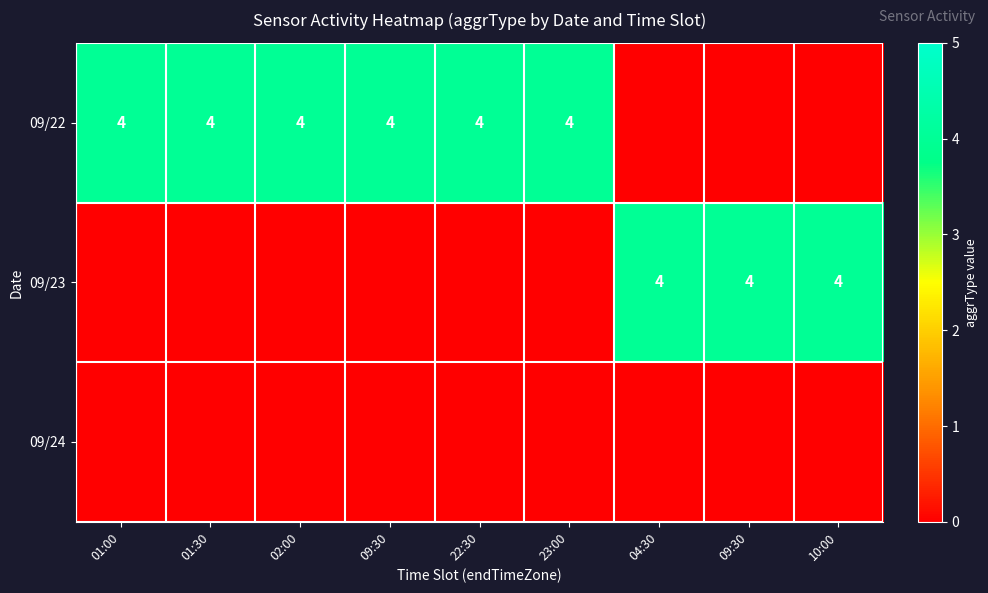

What is the average value of the 09/22 series?

3